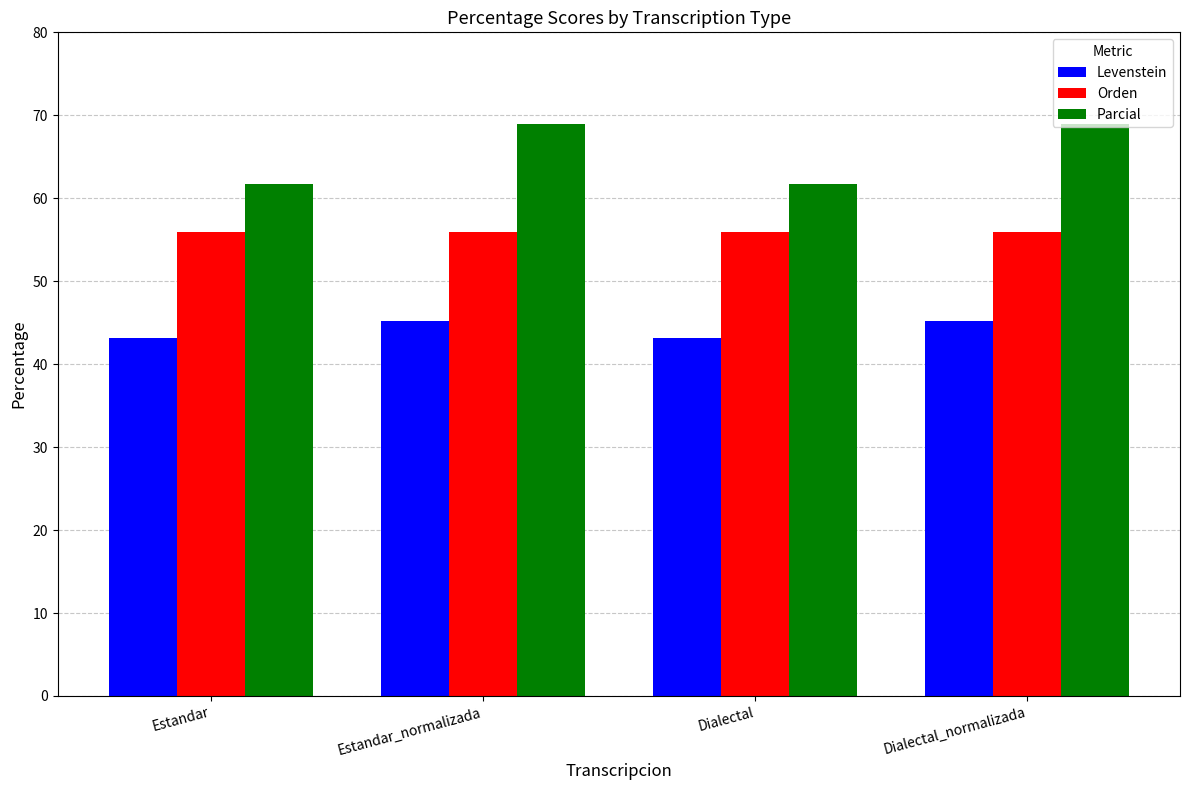

Reading left to right, what are all the values shown in this chart?

Levenstein: 43.2	45.2	43.2	45.2
Orden: 55.9	55.9	55.9	55.9
Parcial: 61.8	69.0	61.8	69.0